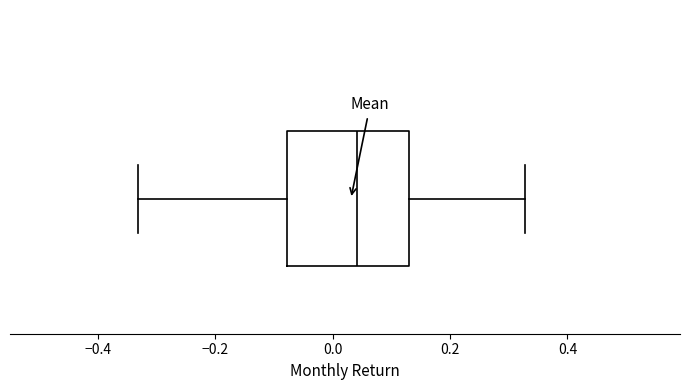

Transcribe this box plot: give where the median line is, the range the box spans, and where the two whiskers end, as read against the x-axis. The values are not printed on the chart, so give them approximately, as read against the axis.

median 0.04, box -0.08 to 0.14, whiskers -0.34 to 0.32